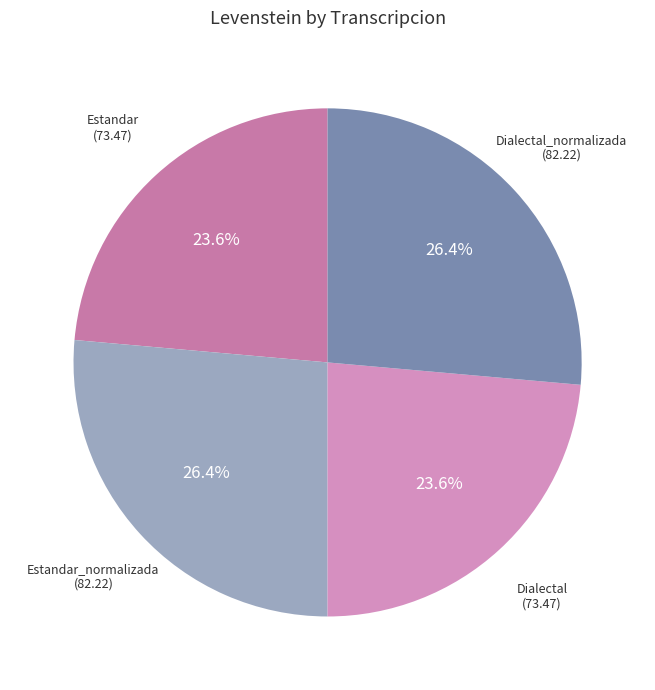

Count the number of slices in the pie.

4